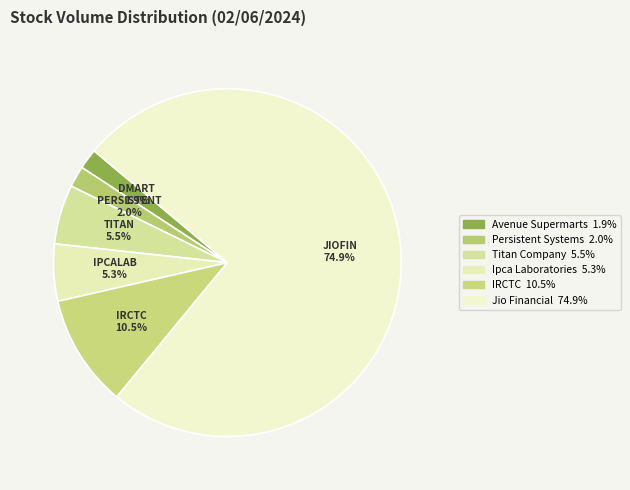

Combined, do IRCTC and DMART account for over 50%?

No